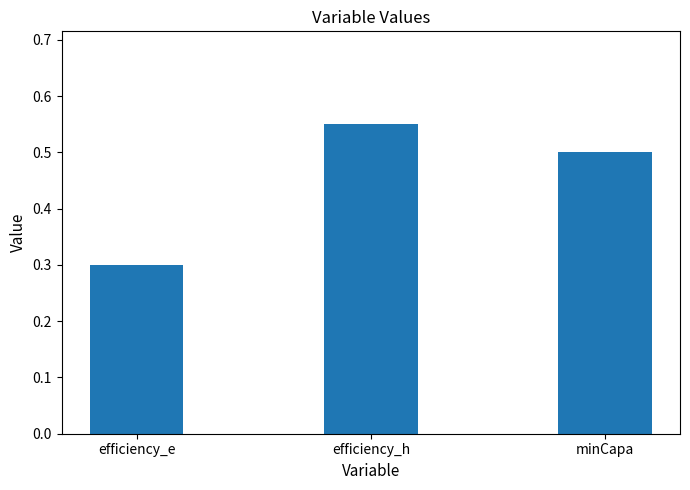

List the labels in order of value, largest first.

efficiency_h, minCapa, efficiency_e